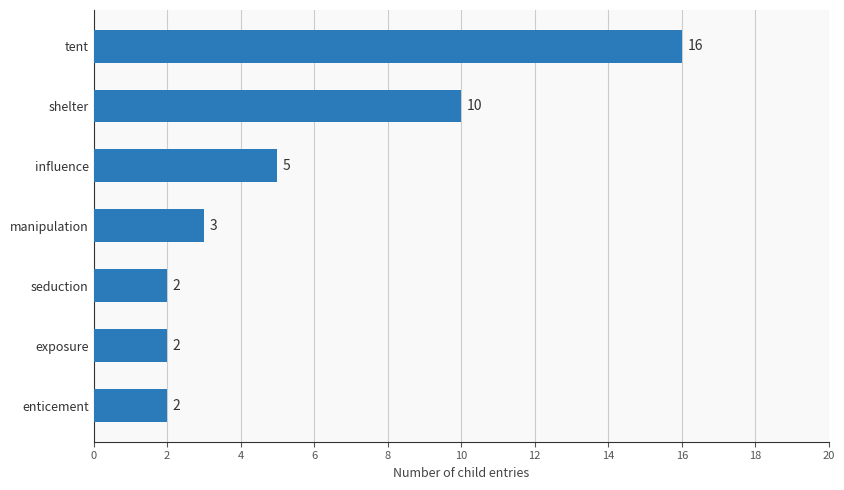

What position from the top is influence?

3